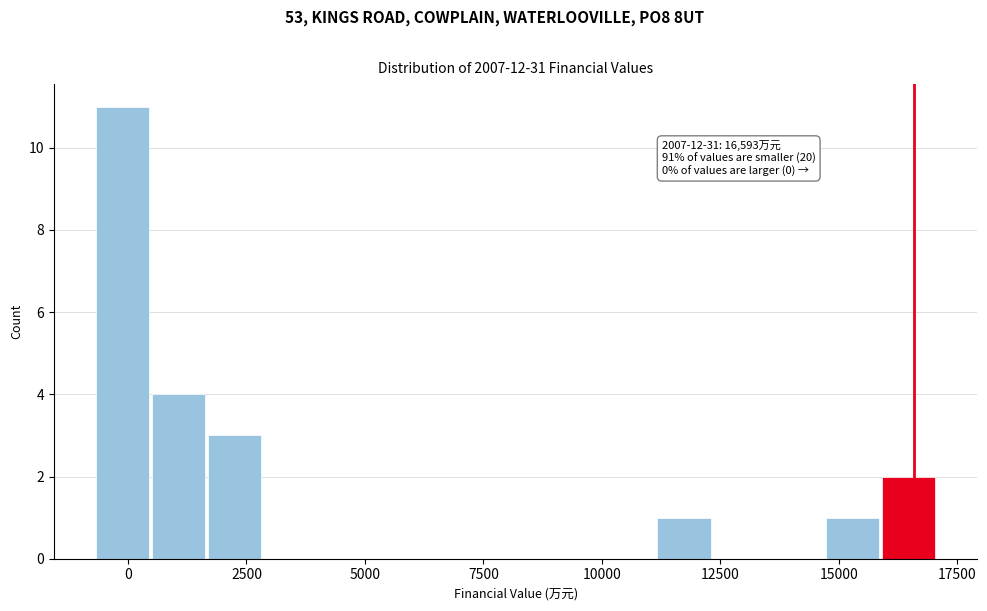

Read against the x-axis, roughly where is the centre of the tallest bar?

0